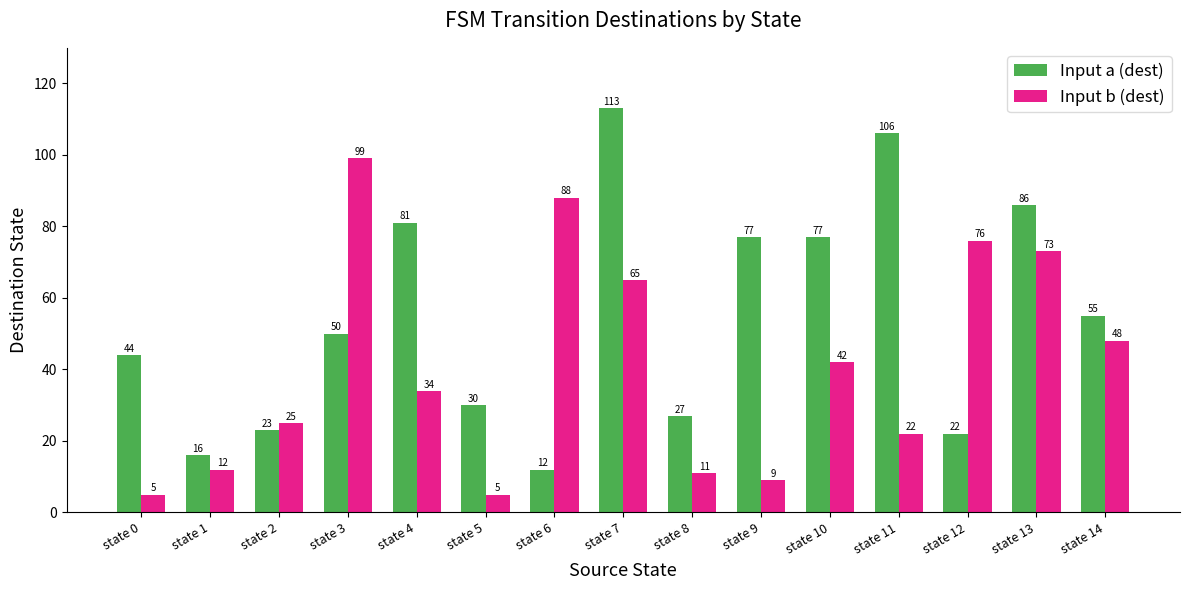

What is the difference between the second highest and second lowest values in the Input b (dest) series?

83